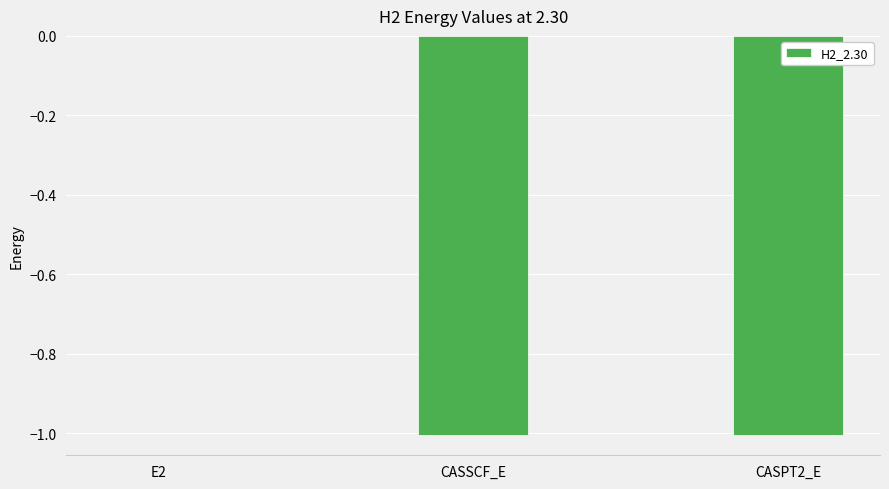

At which label does the data first exceed -1?

E2